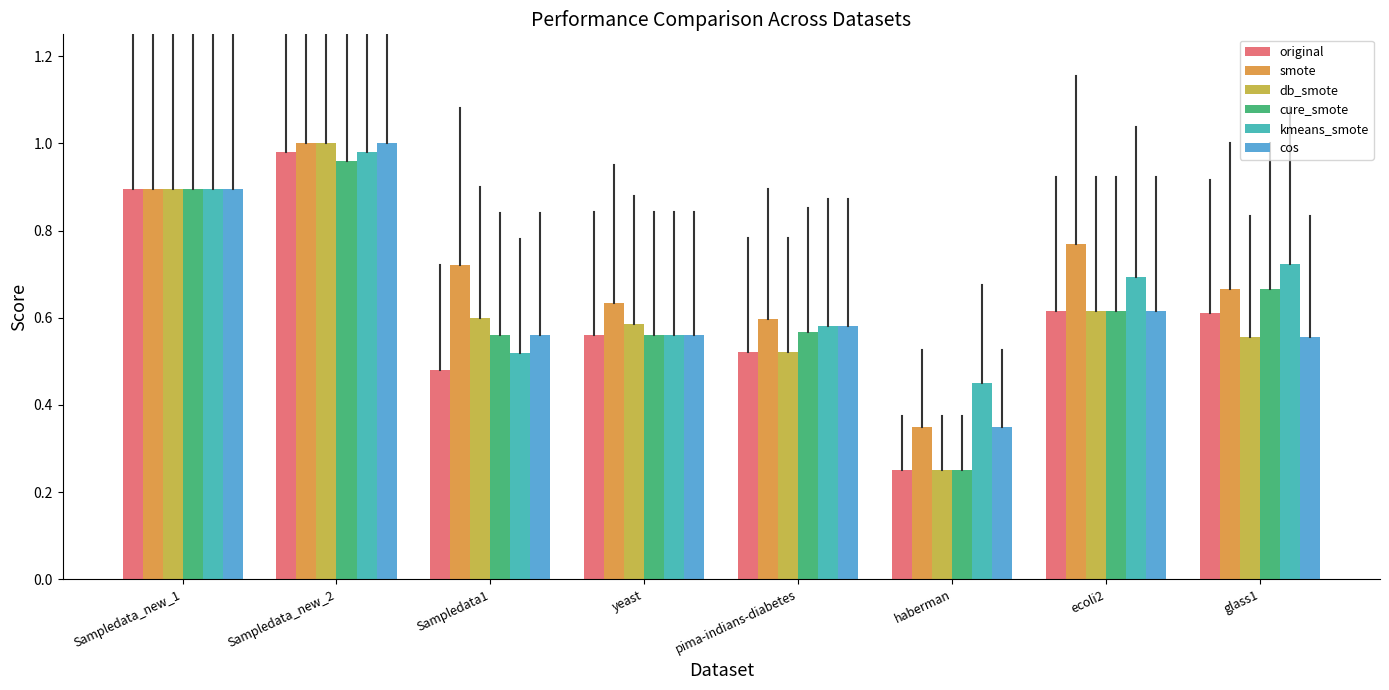

How many data points does each series have?

8